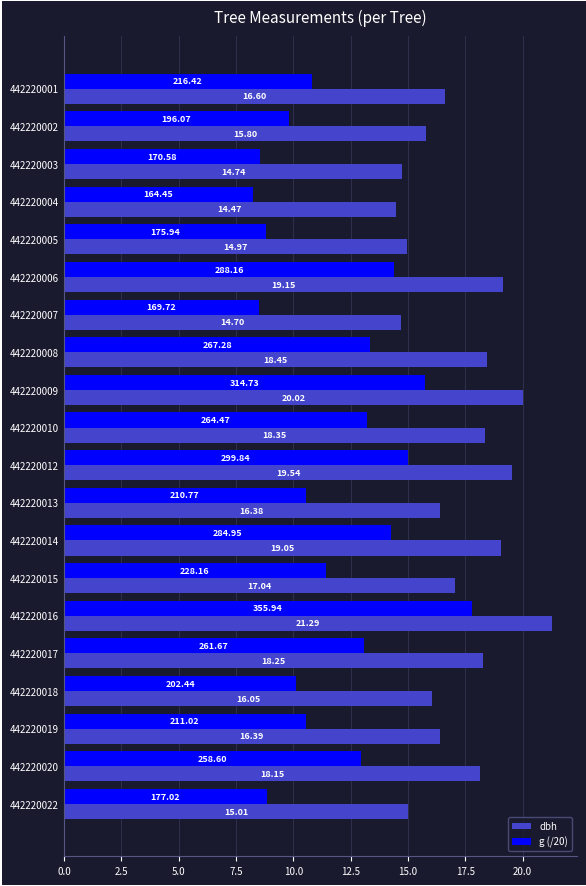

How many values in the dbh series exceed 17?

10